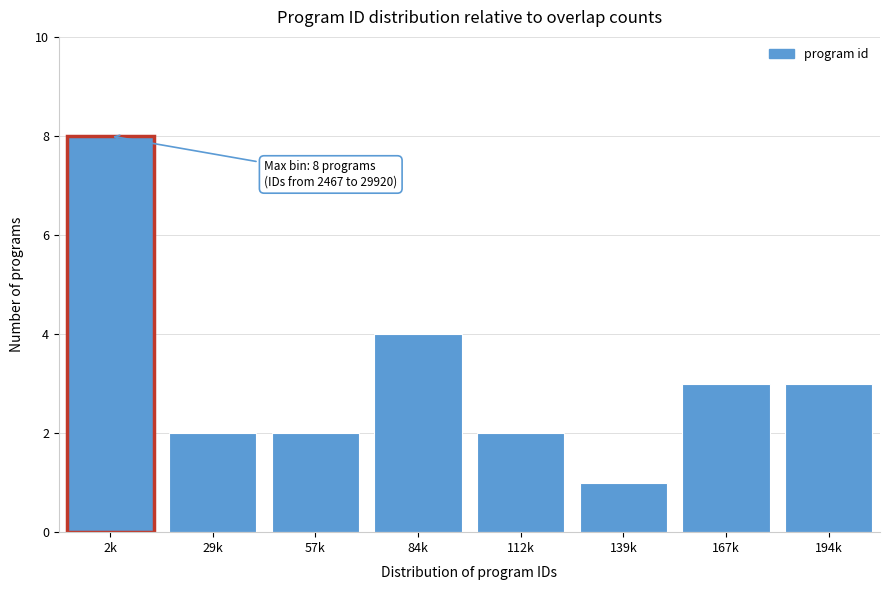

Reading right to left, extract all data points from this chart.

194k=3	167k=3	139k=1	112k=2	84k=4	57k=2	29k=2	2k=8